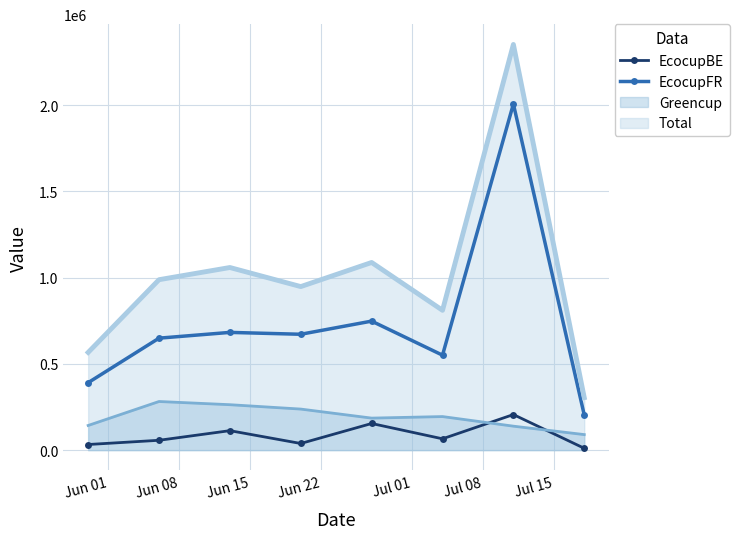

What is the difference between the maximum and minimum values in the EcocupFR series?

1803207.5